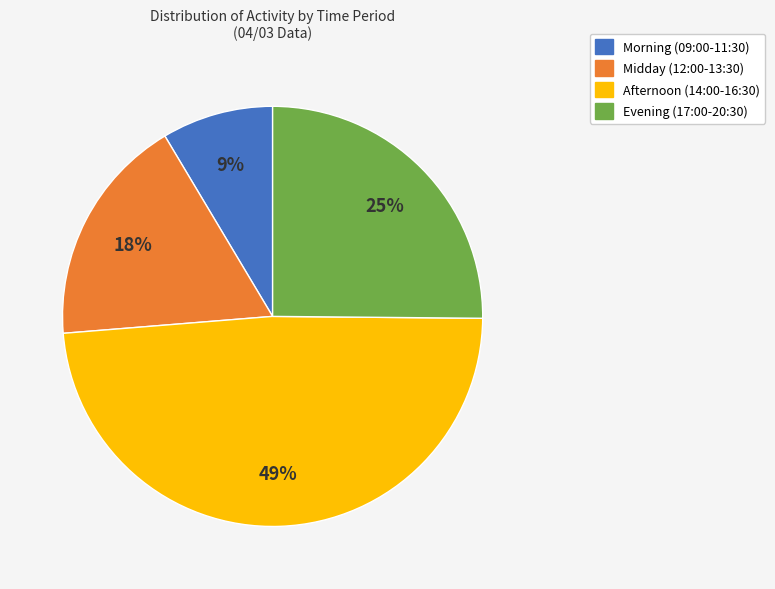

Is there any slice that represents more than half of the pie?

No